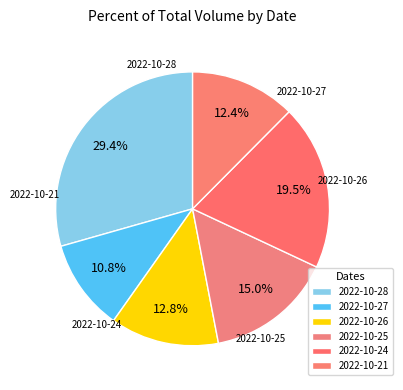

What is the change in value from 2022-10-27 to 2022-10-25?

+3993